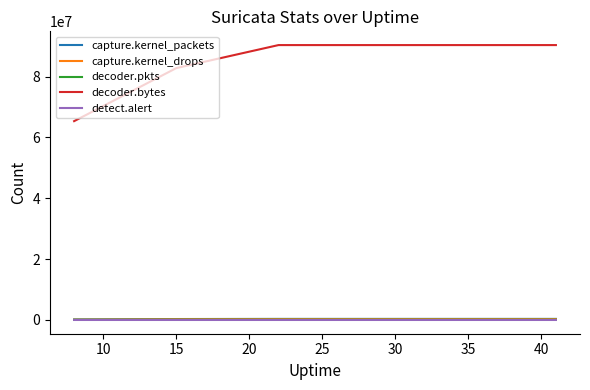

Which series has the largest range (max minus min)?

decoder.bytes